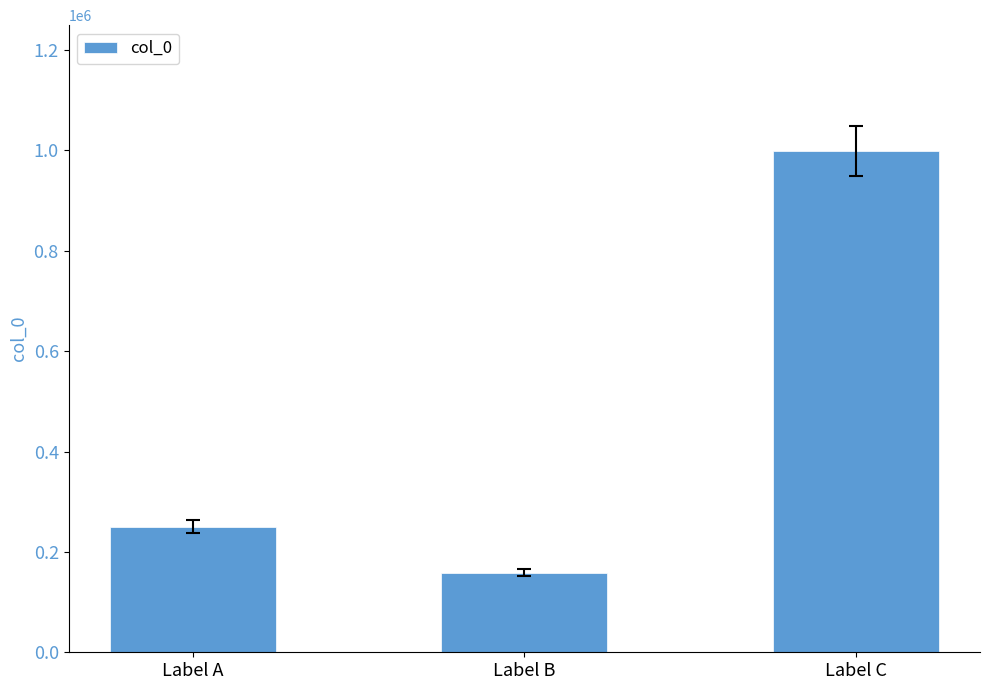

What is the minimum value shown in the chart?

158953